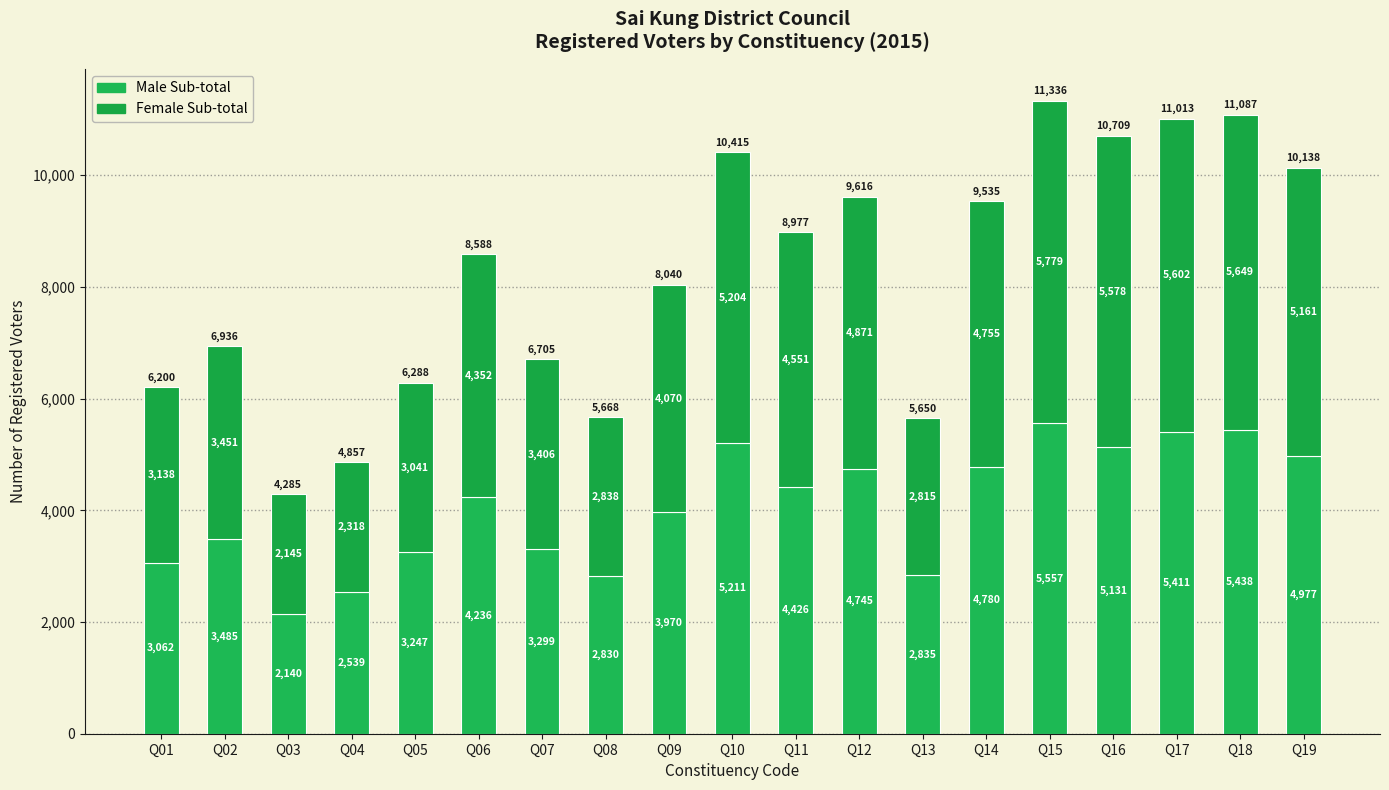

At which label does Male Sub-total first exceed 4236?

Q10